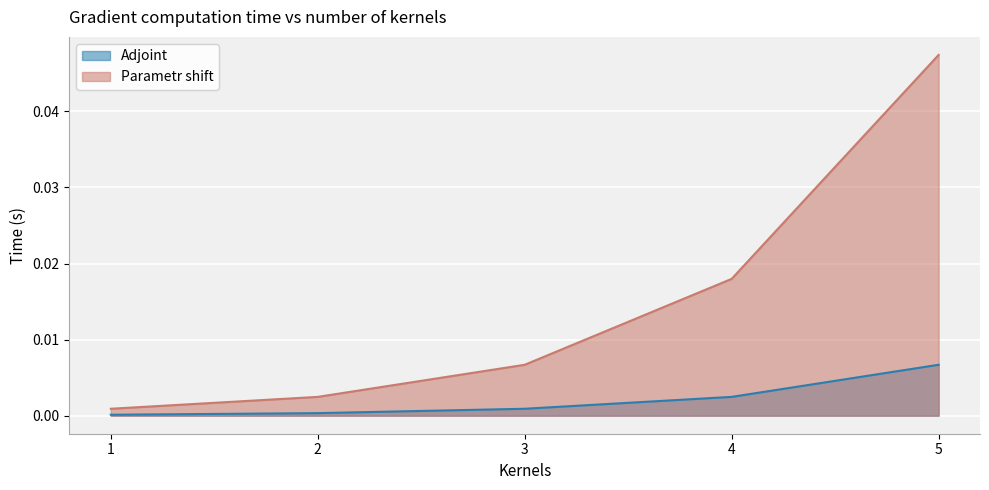

Does the chart display data point markers on the line(s)?

No